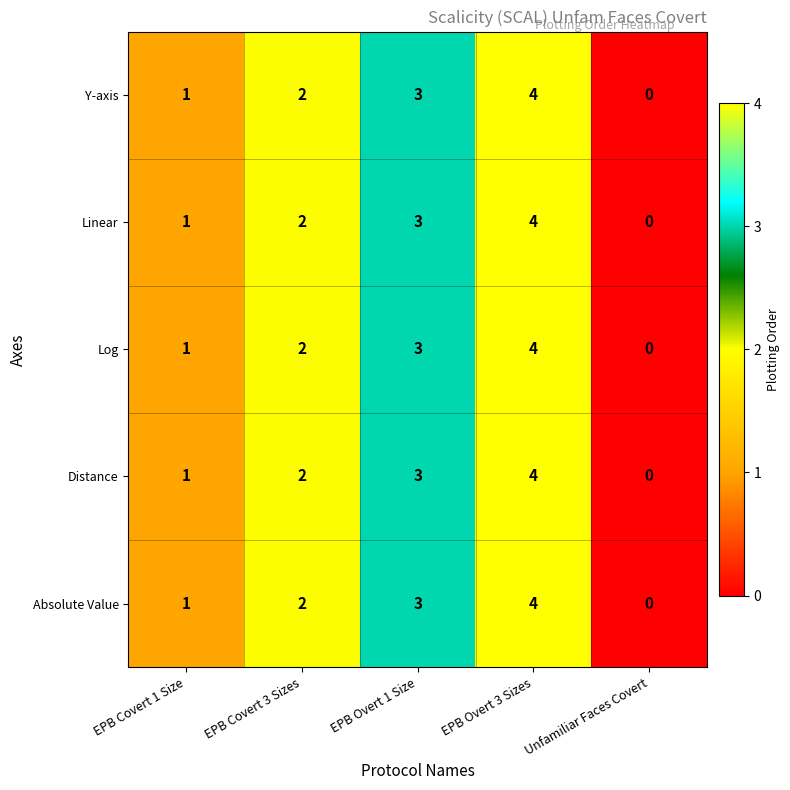

Reading left to right, transcribe all the data shown in this chart.

Y-axis: EPB Covert 1 Size=1	EPB Covert 3 Sizes=2	EPB Overt 1 Size=3	EPB Overt 3 Sizes=4	Unfamiliar Faces Covert=0
Linear: EPB Covert 1 Size=1	EPB Covert 3 Sizes=2	EPB Overt 1 Size=3	EPB Overt 3 Sizes=4	Unfamiliar Faces Covert=0
Log: EPB Covert 1 Size=1	EPB Covert 3 Sizes=2	EPB Overt 1 Size=3	EPB Overt 3 Sizes=4	Unfamiliar Faces Covert=0
Distance: EPB Covert 1 Size=1	EPB Covert 3 Sizes=2	EPB Overt 1 Size=3	EPB Overt 3 Sizes=4	Unfamiliar Faces Covert=0
Absolute Value: EPB Covert 1 Size=1	EPB Covert 3 Sizes=2	EPB Overt 1 Size=3	EPB Overt 3 Sizes=4	Unfamiliar Faces Covert=0